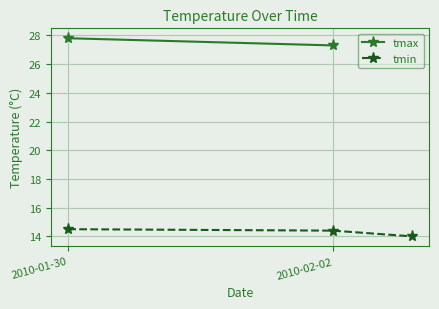

Is it true that tmin equals 14.4 at 2010-02-02?

True